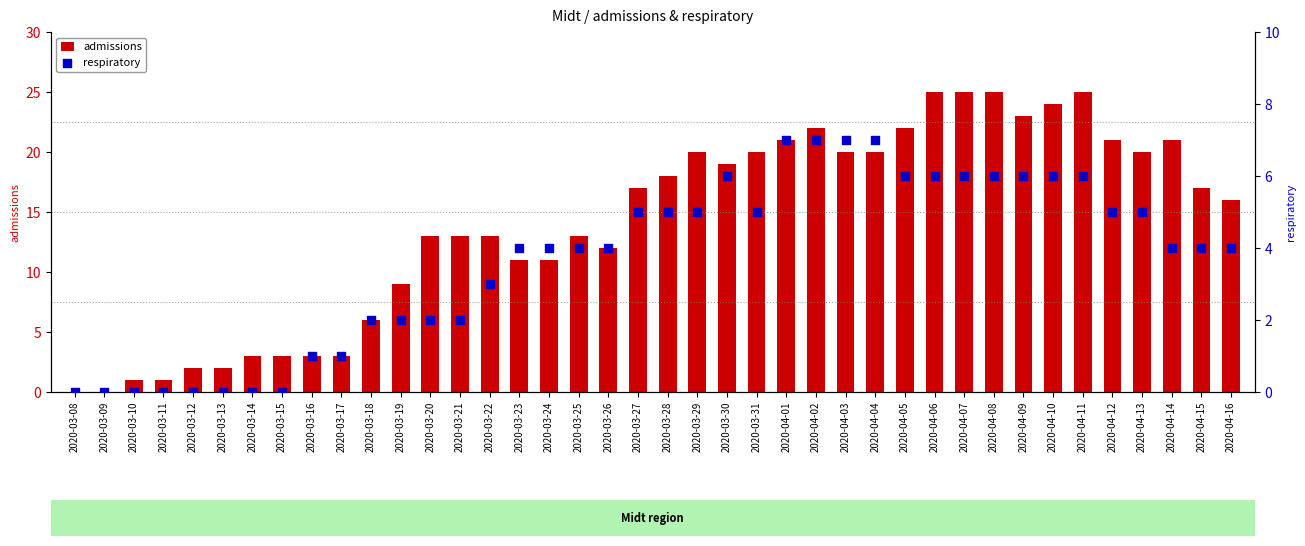

At how many categories does at least one series exceed 13?

21